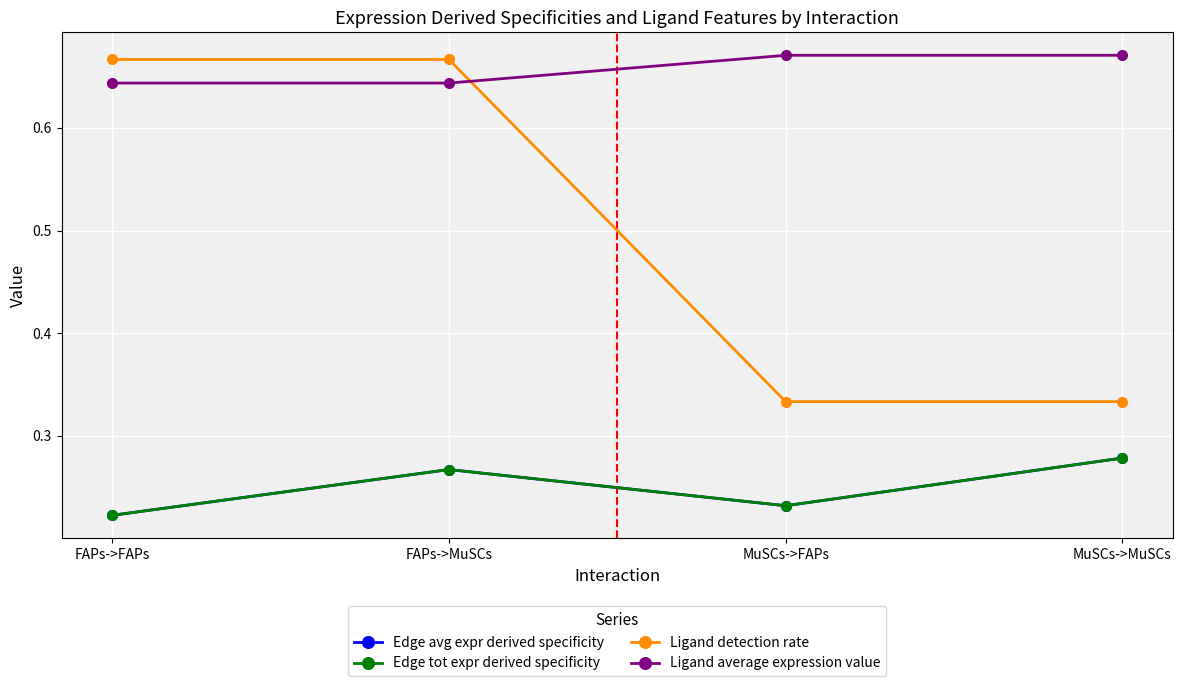

What is the difference between the Ligand detection rate values at FAPs->MuSCs and MuSCs->FAPs?

0.3